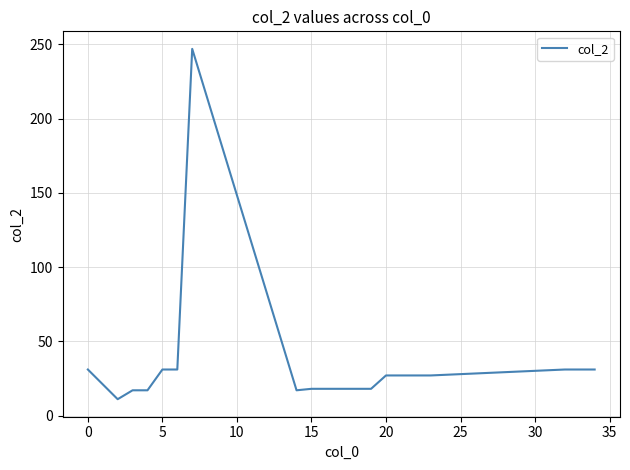

What is the difference between the maximum and minimum values?

236